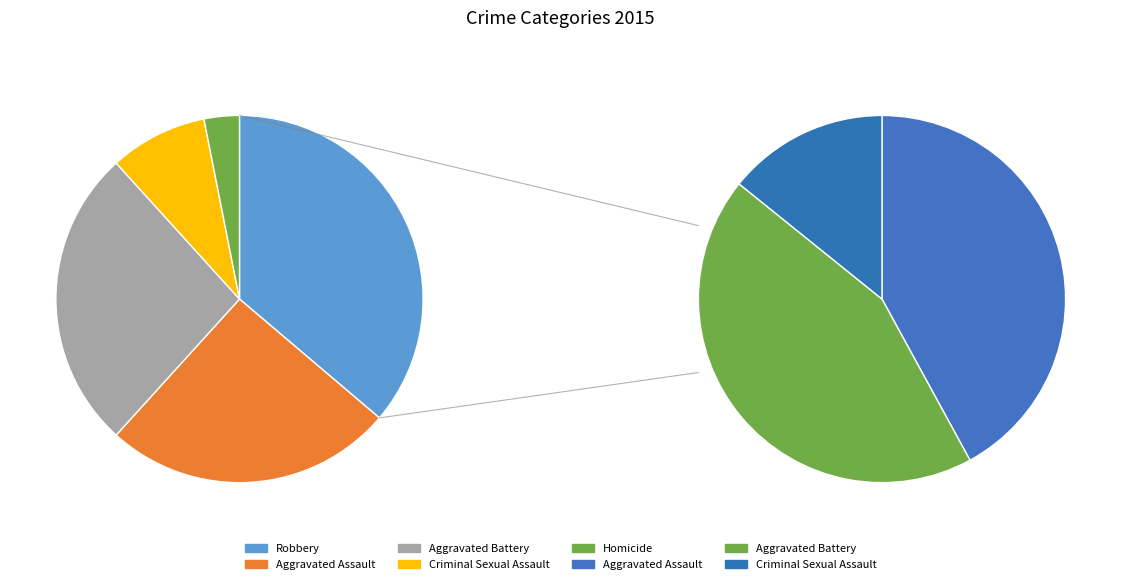

True or false: Aggravated Battery accounts for 13% of the total.

False